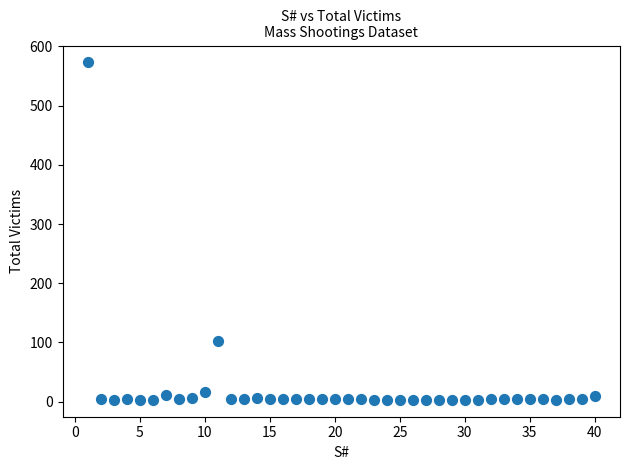

What Y value in the scatter plot is closest to 288?

102